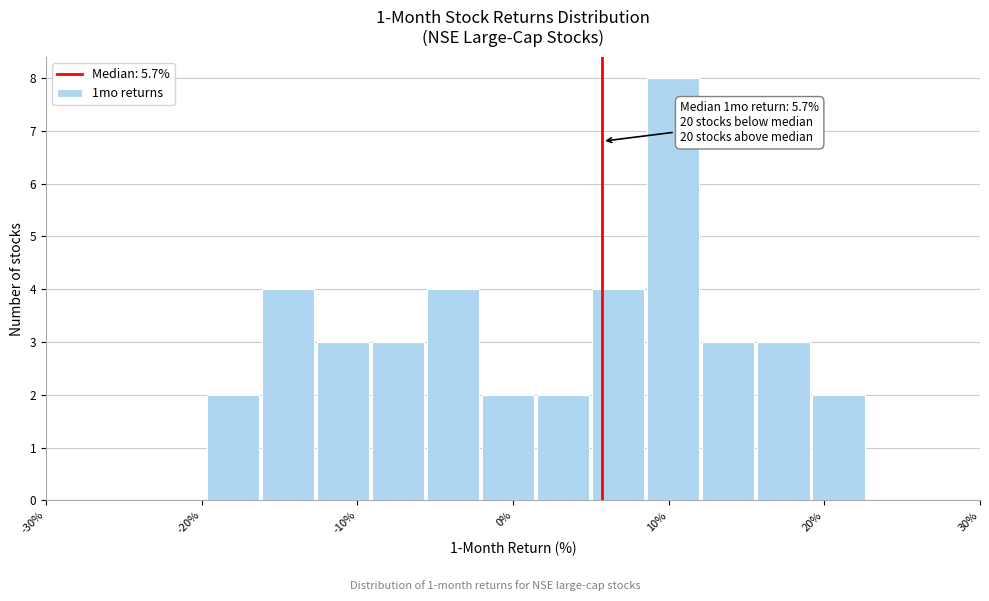

Read against the x-axis, roughly where is the centre of the tallest bar?

10